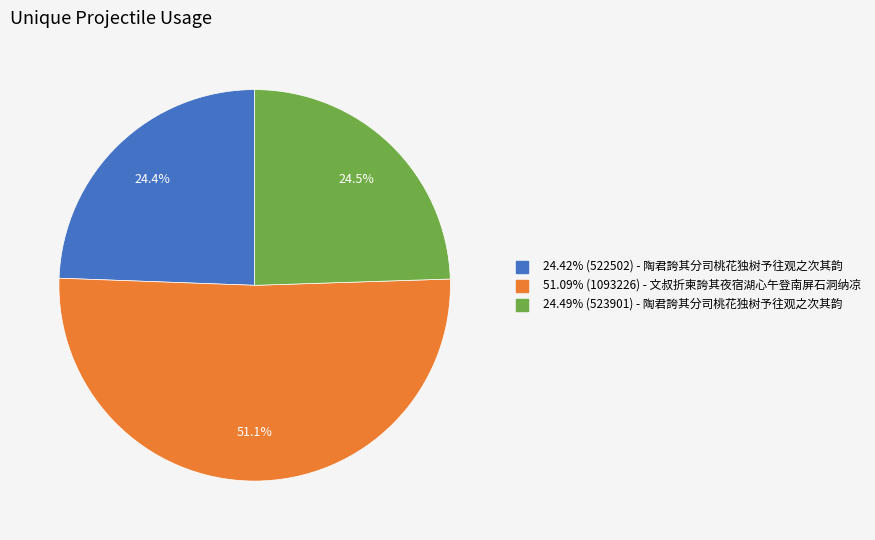

Is there any slice that represents more than half of the pie?

Yes